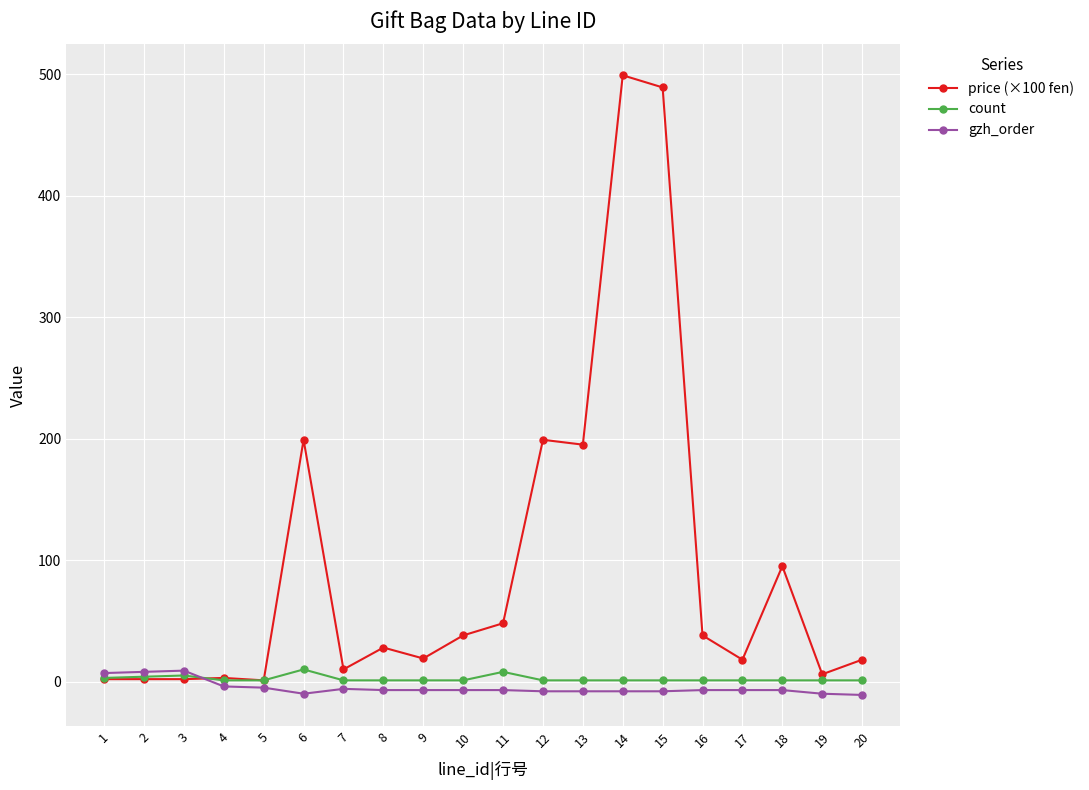

Which series has the largest total across all categories?

price (×100 fen)